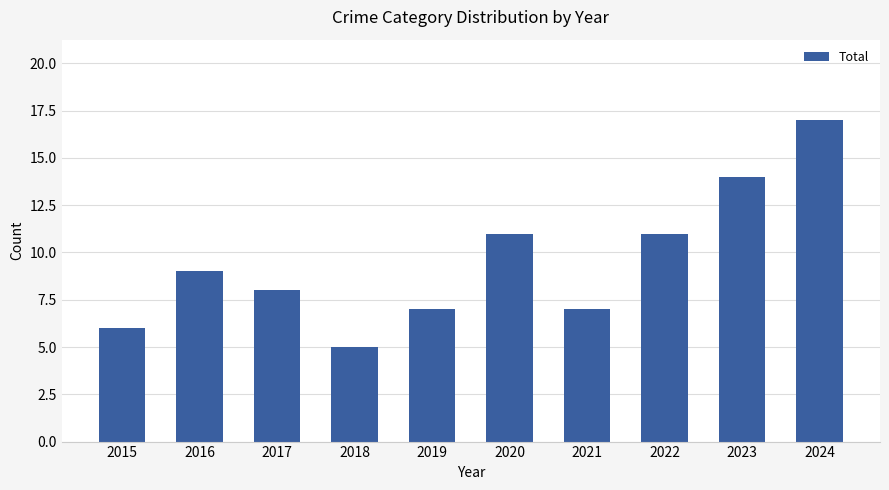

How many series are shown in this chart?

1